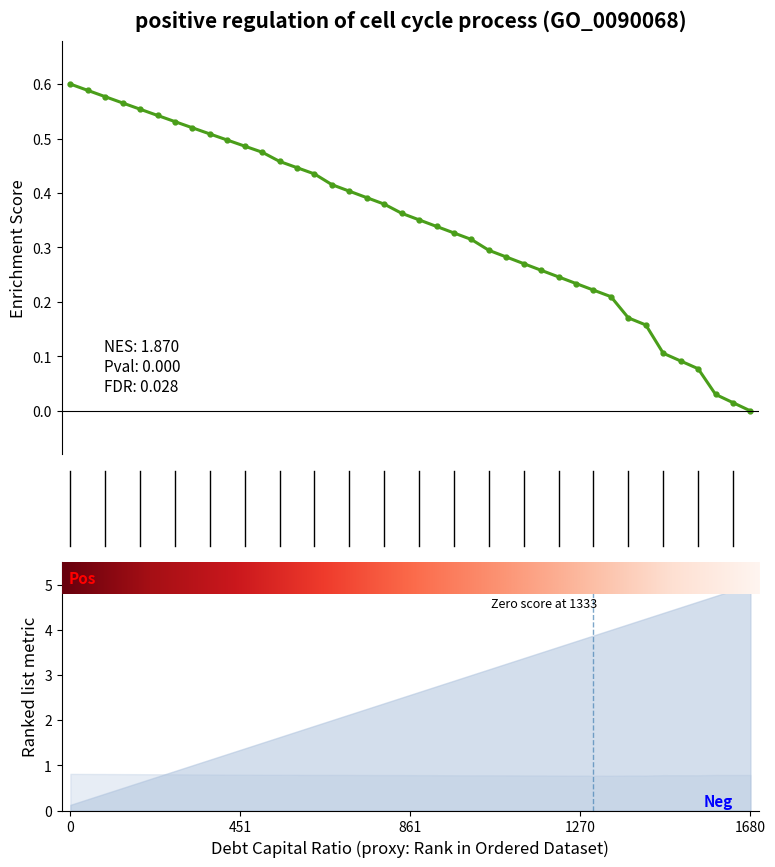

What is the label of the 26th point from the right?

14